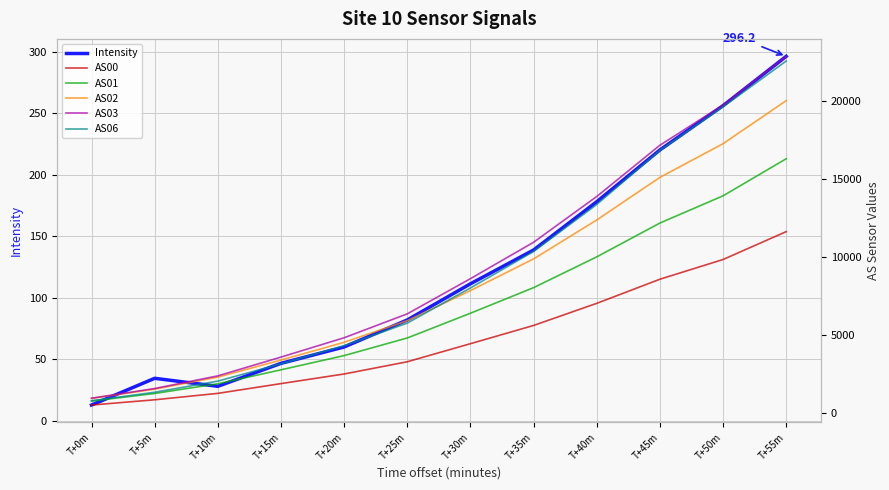

True or false: AS01 has more than 1 points higher than both neighbors.

False